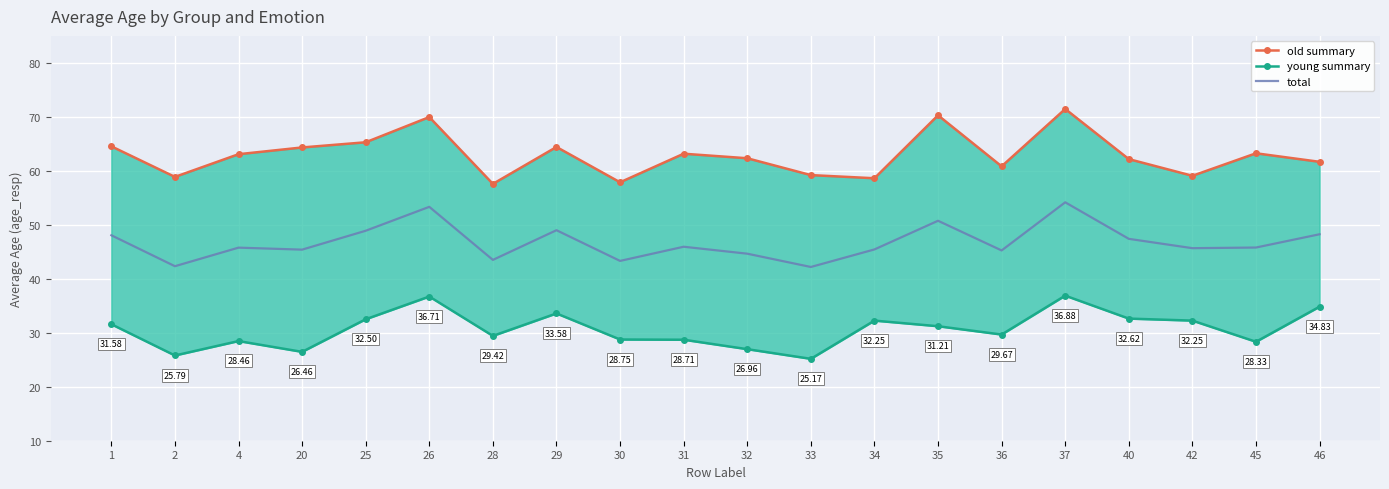

What is the average value of the young summary series?

30.6